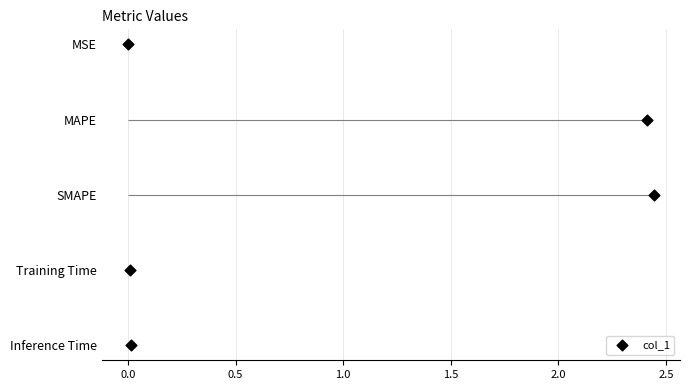

What is the change in value from 0.0 to 1.5?

+3